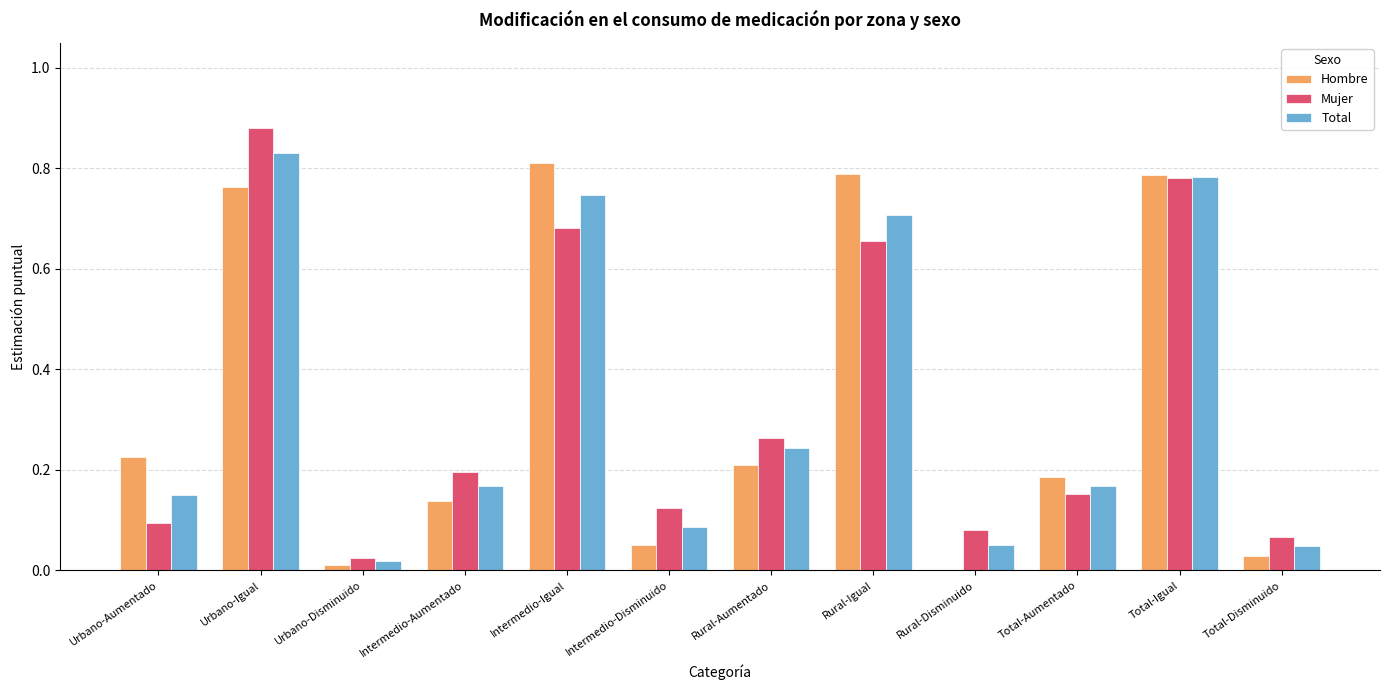

How many data points does each series have?

12